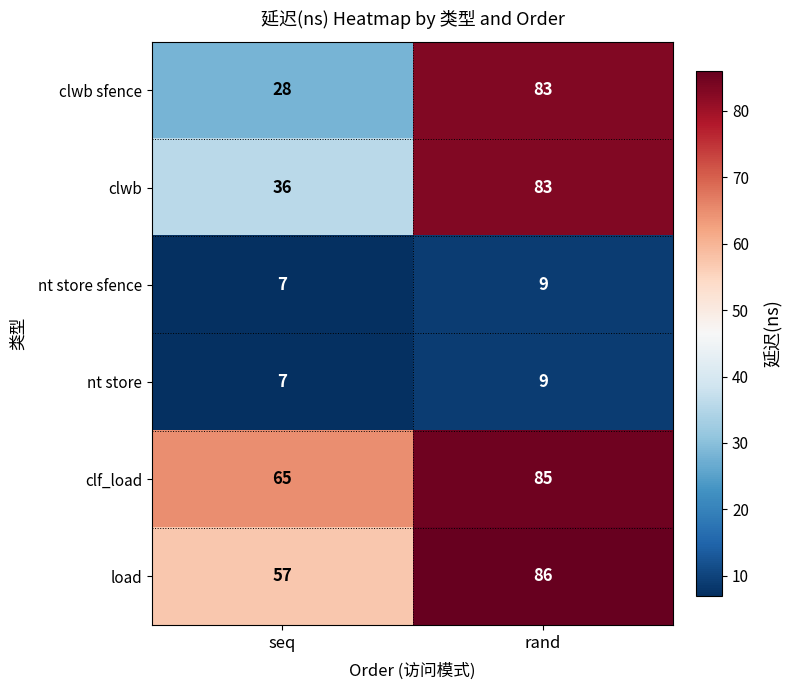

Which series has the largest total across all categories?

clf_load